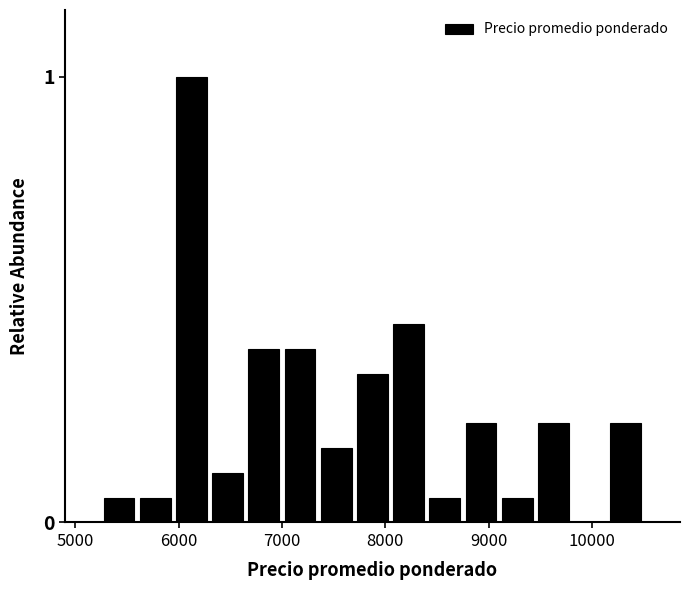

Around what value on the x-axis is the tallest bar? Give the approximate position of its centre, as read against the axis.

6100